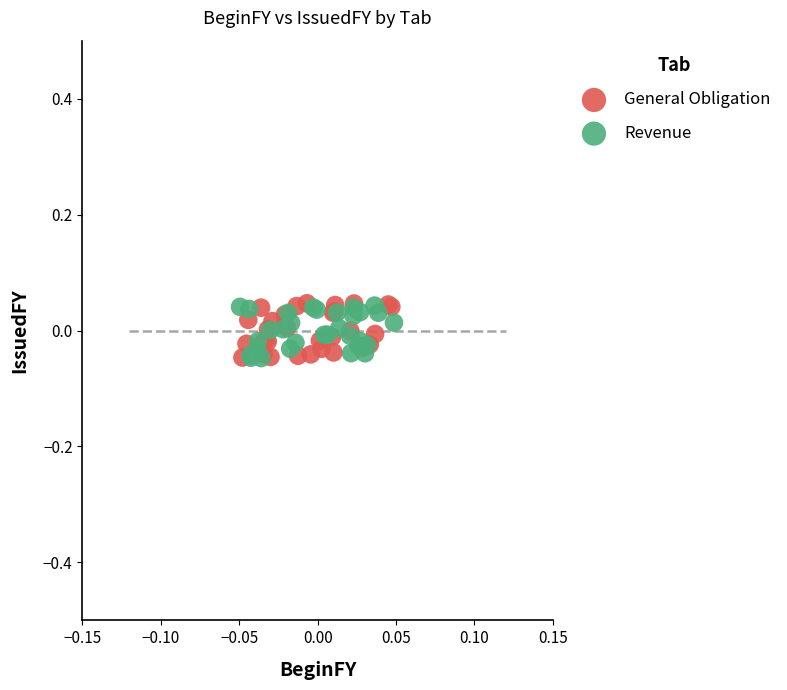

What are all the series names shown in the legend?

General Obligation, Revenue